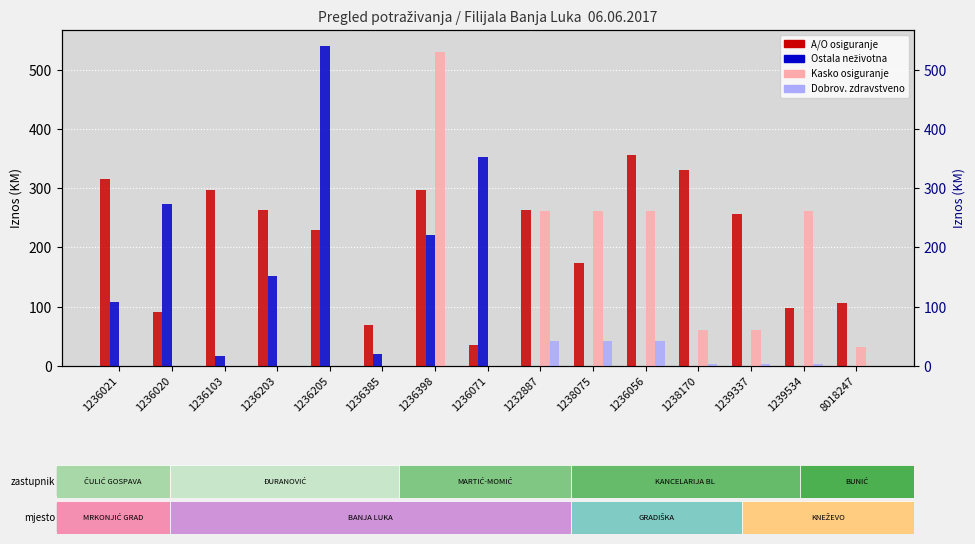

List the series in order of their peak value, highest first.

POTRAŽ. ZA PREMIJU OSTALIH NEŽIV. OSIG., POTRAŽ. ZA PREMIJU KASKO OSIGURANJA, POTRAŽ. ZA PREMIJU OSIG.  A/O, POTRAŽ. ZA PREMIJU DOBROV. ZDRAV. OSIG.